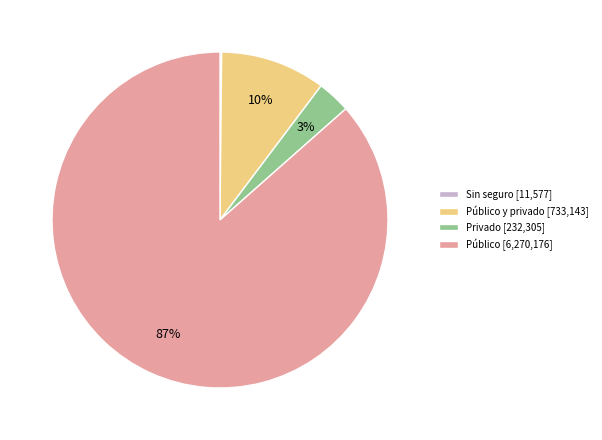

Which category accounts for the majority?

Público [6,270,176]